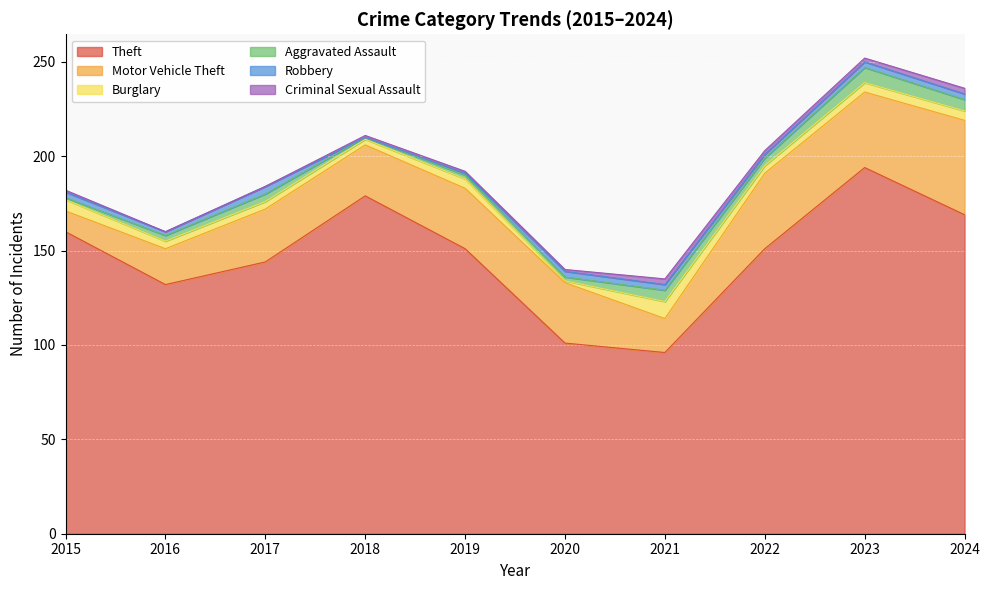

At which label does Burglary first exceed 5?

2015